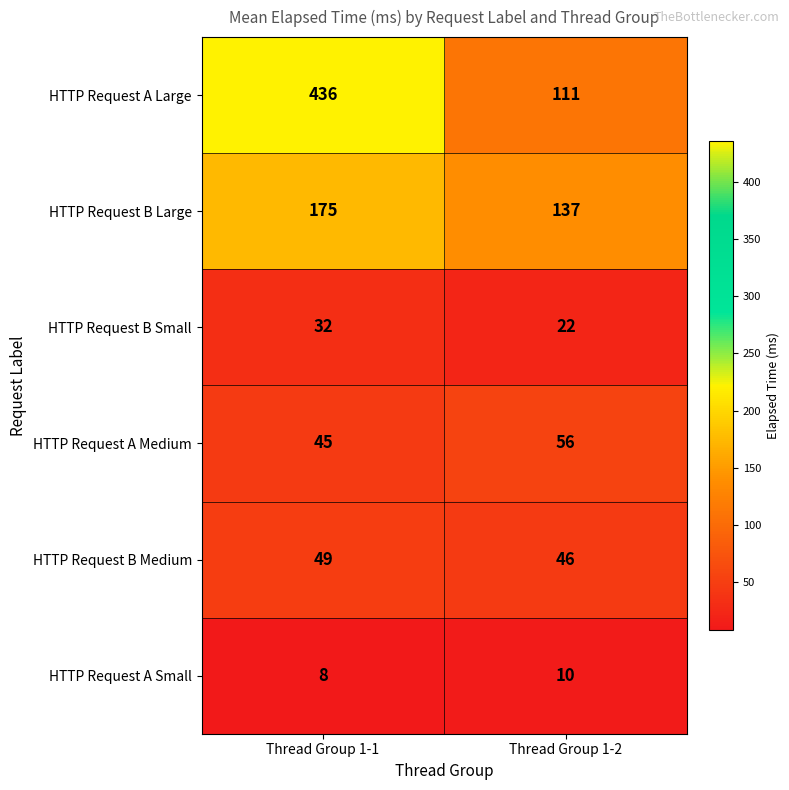

Which series has the widest spread of values?

HTTP Request A Large